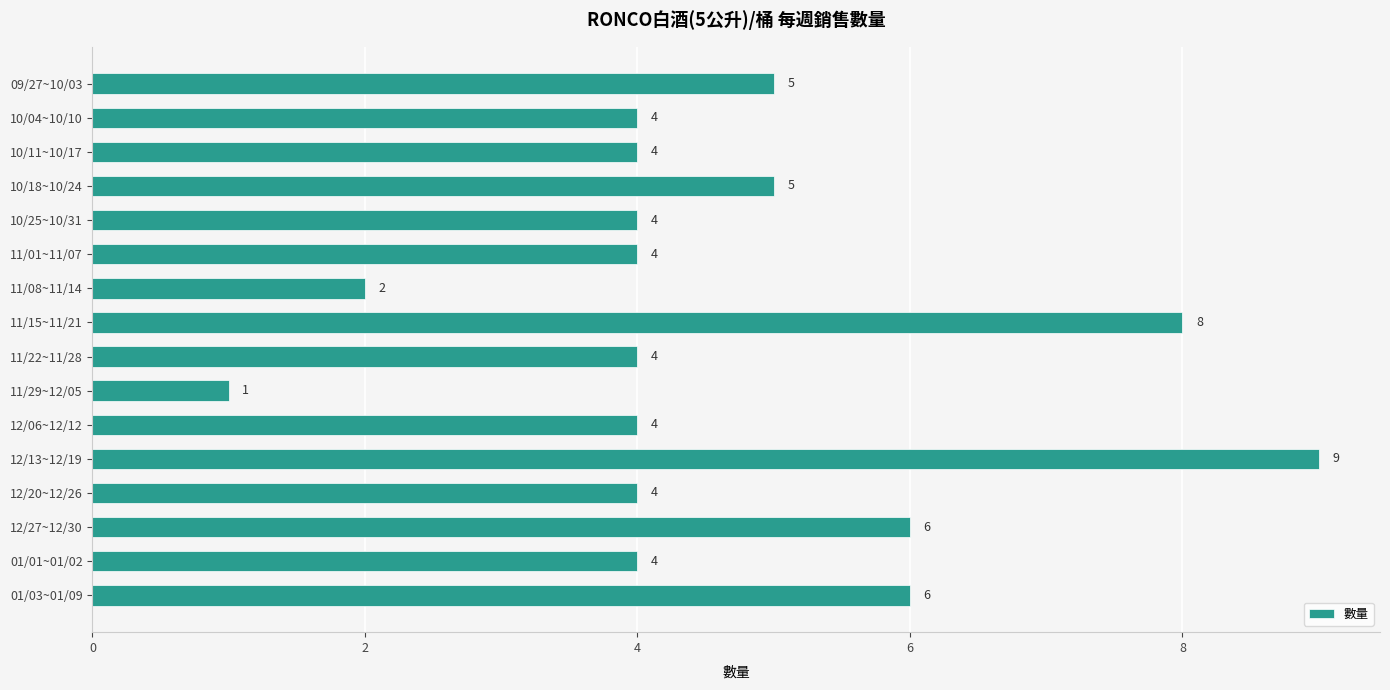

Reading top to bottom, list all the values displayed in this chart.

5	4	4	5	4	4	2	8	4	1	4	9	4	6	4	6